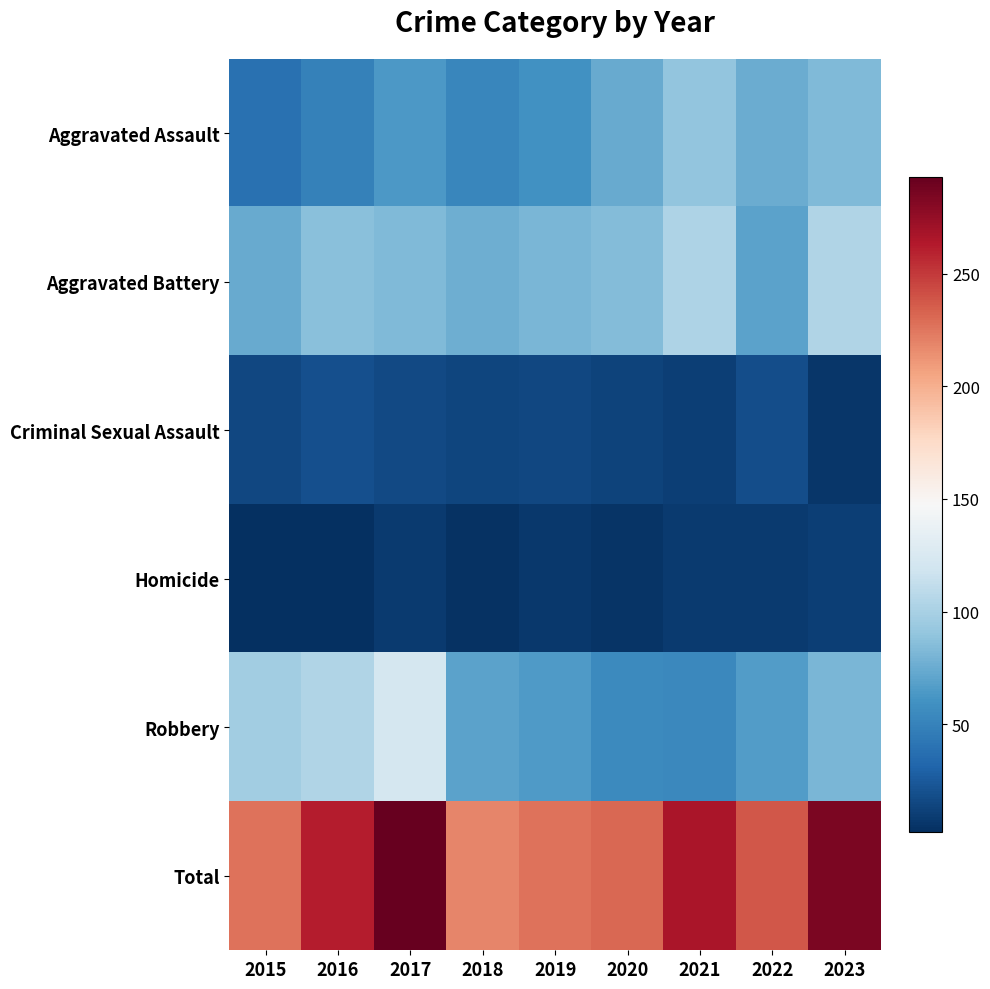

Between 2019 and 2018, which is larger?

2019